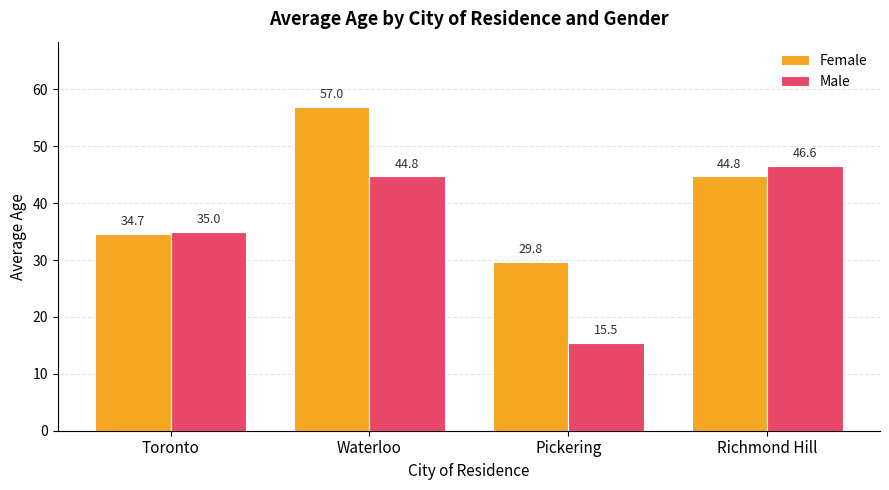

The value of Male at Toronto is 22.4. True or false?

False